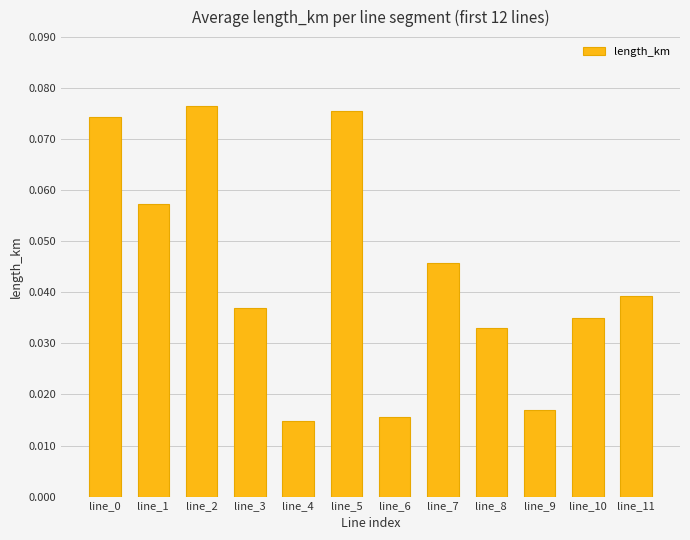

What is the sum of all values?

0.5